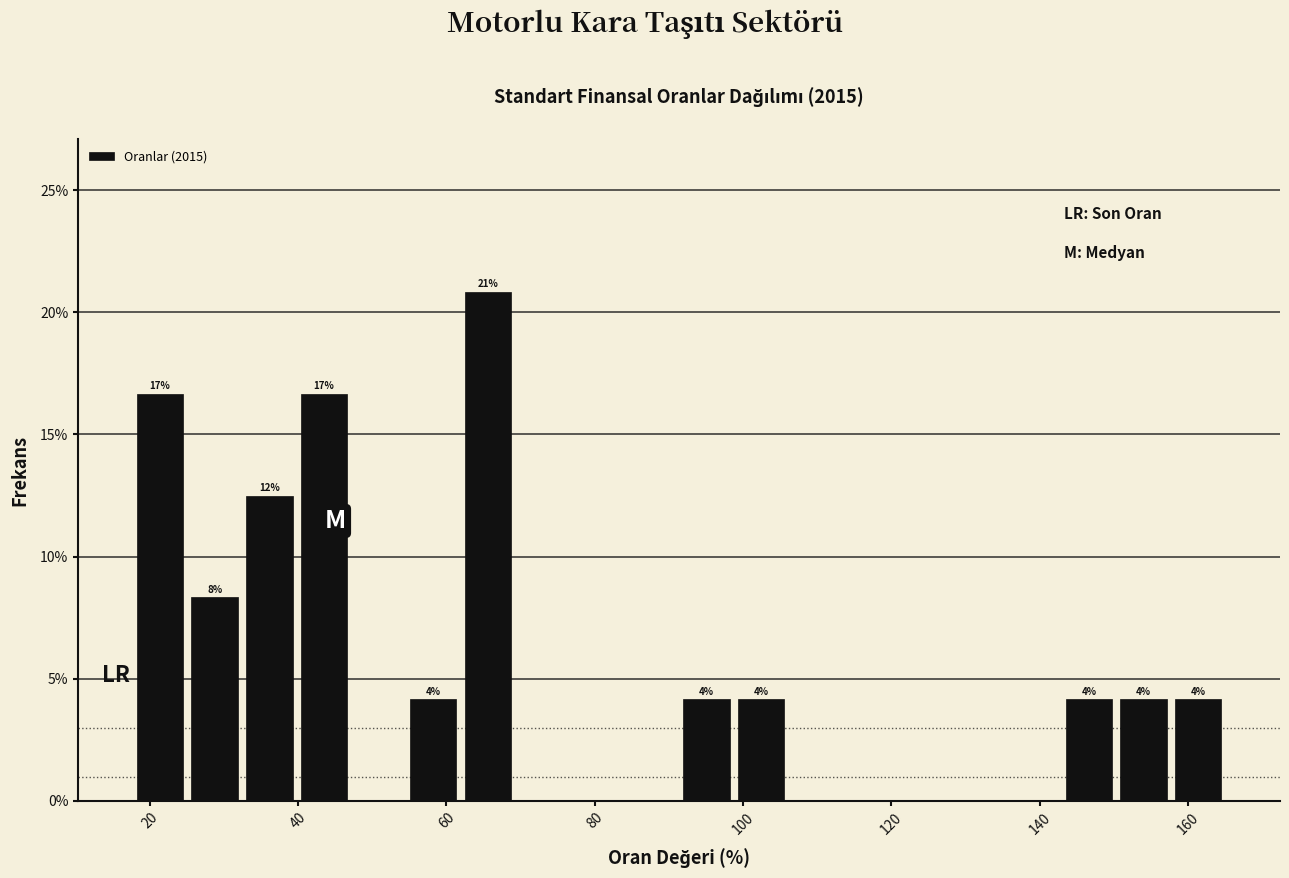

Around what value on the x-axis is the tallest bar? Give the approximate position of its centre, as read against the axis.

66